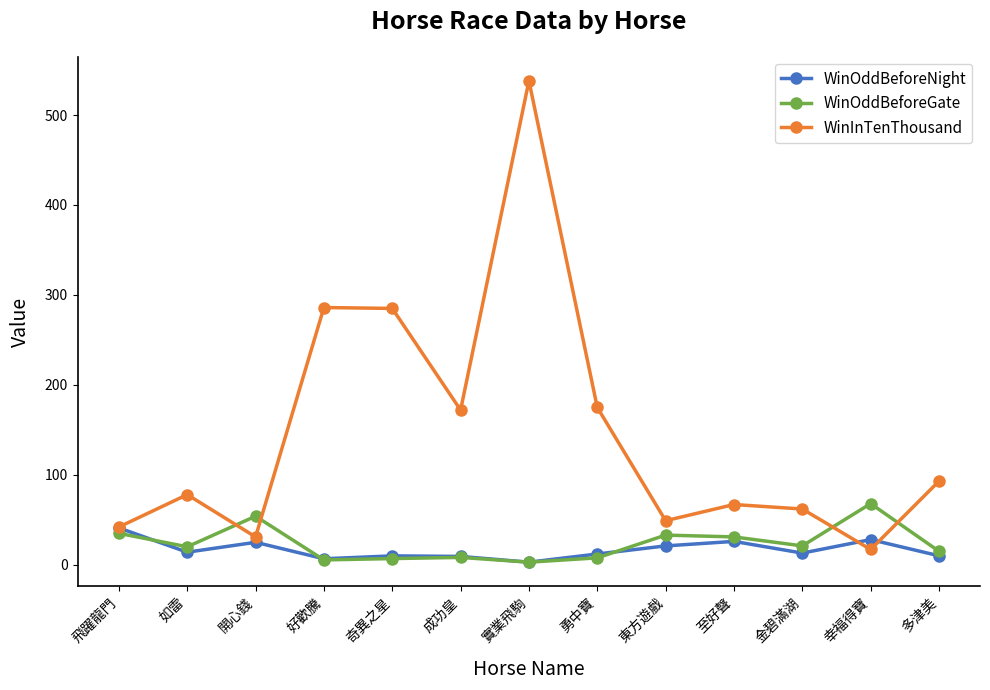

What is the label of the 6th point from the left?

成功皇